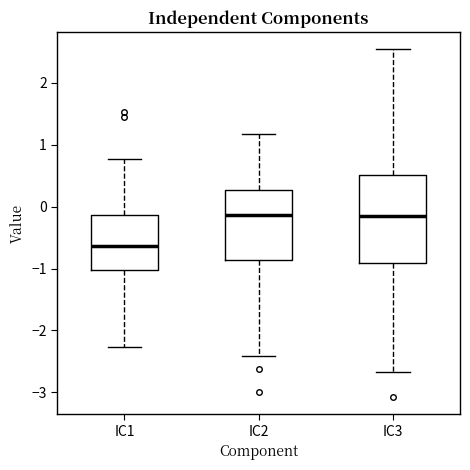

Which box is the tallest, from its lower edge to its upper edge?

IC3